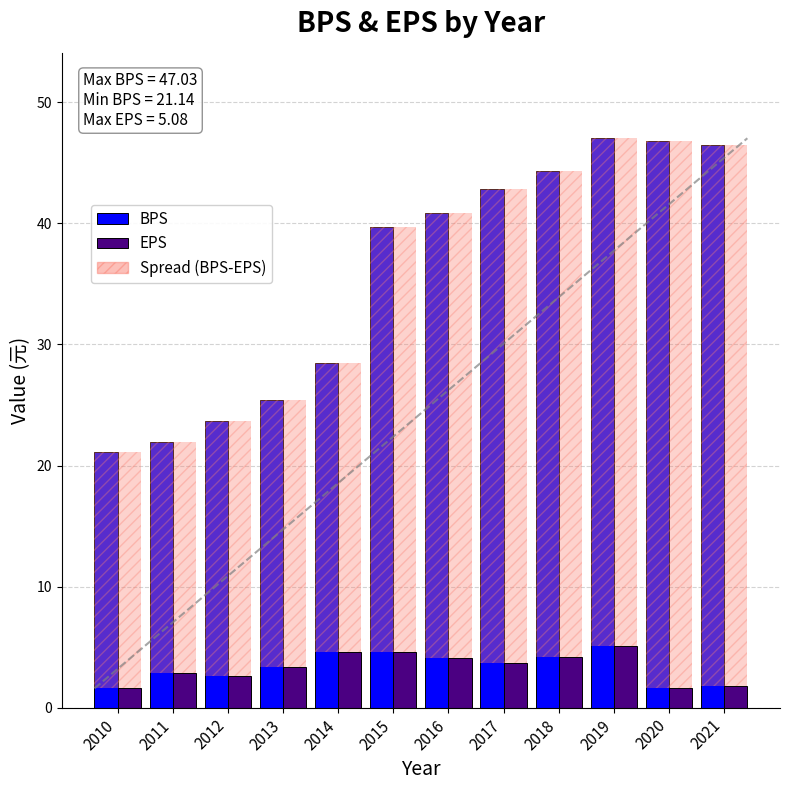

Which series has the widest spread of values?

BPS